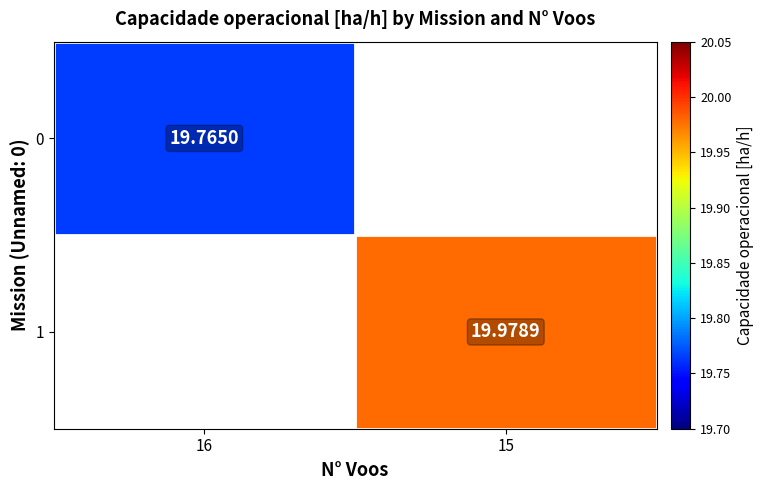

How many positive values does the 1 series have?

1